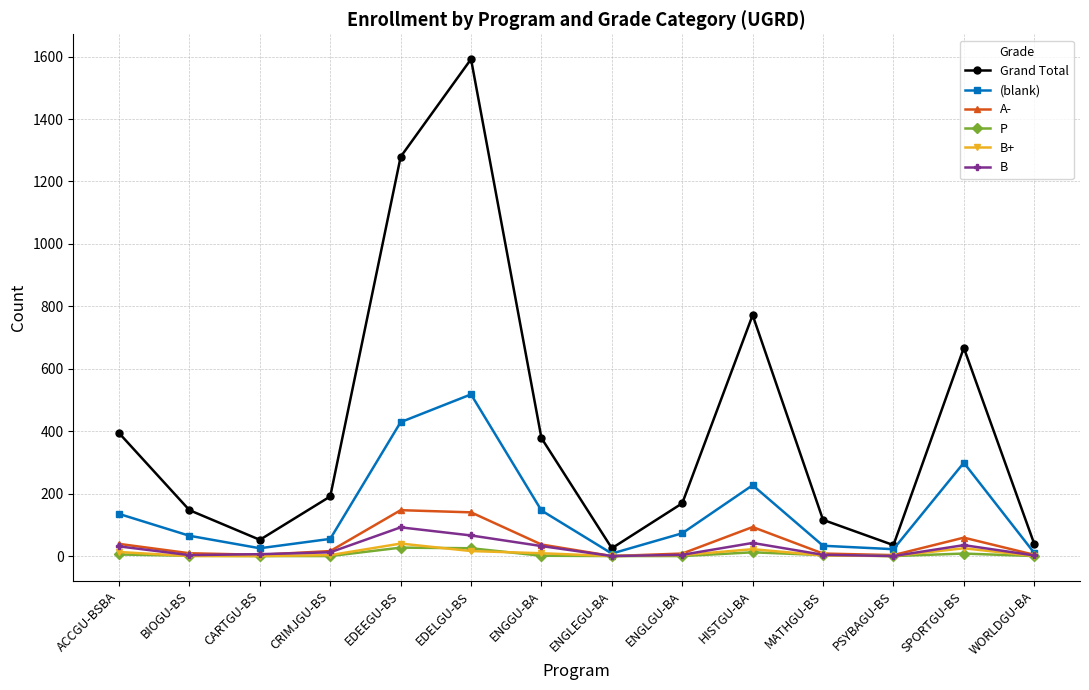

True or false: A- has more than 0 interior local peaks.

True